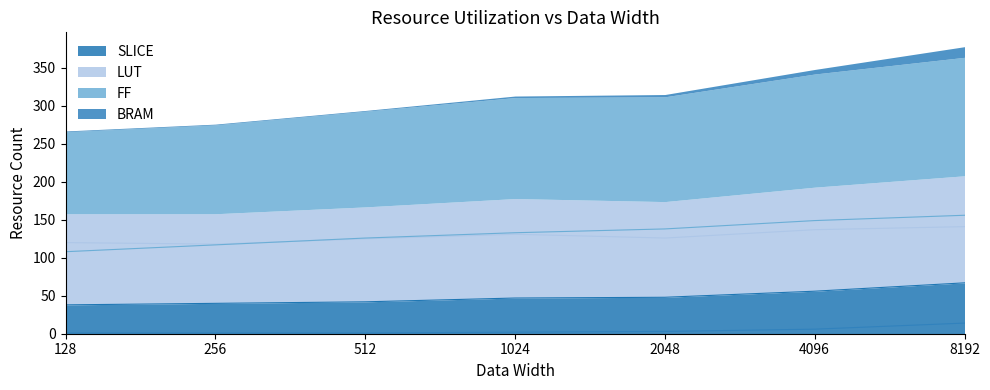

Where is BRAM nearest to the value 7?

4096